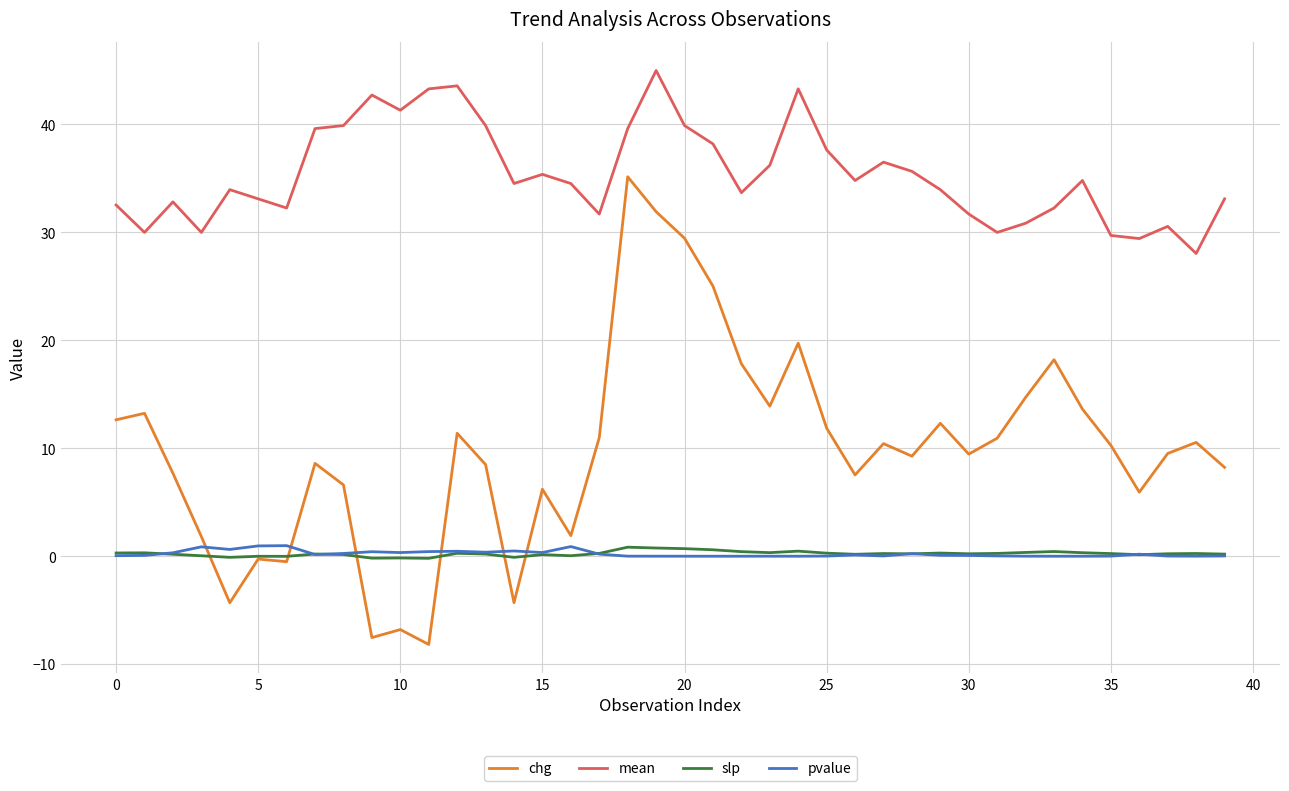

Which series has the largest total across all categories?

mean